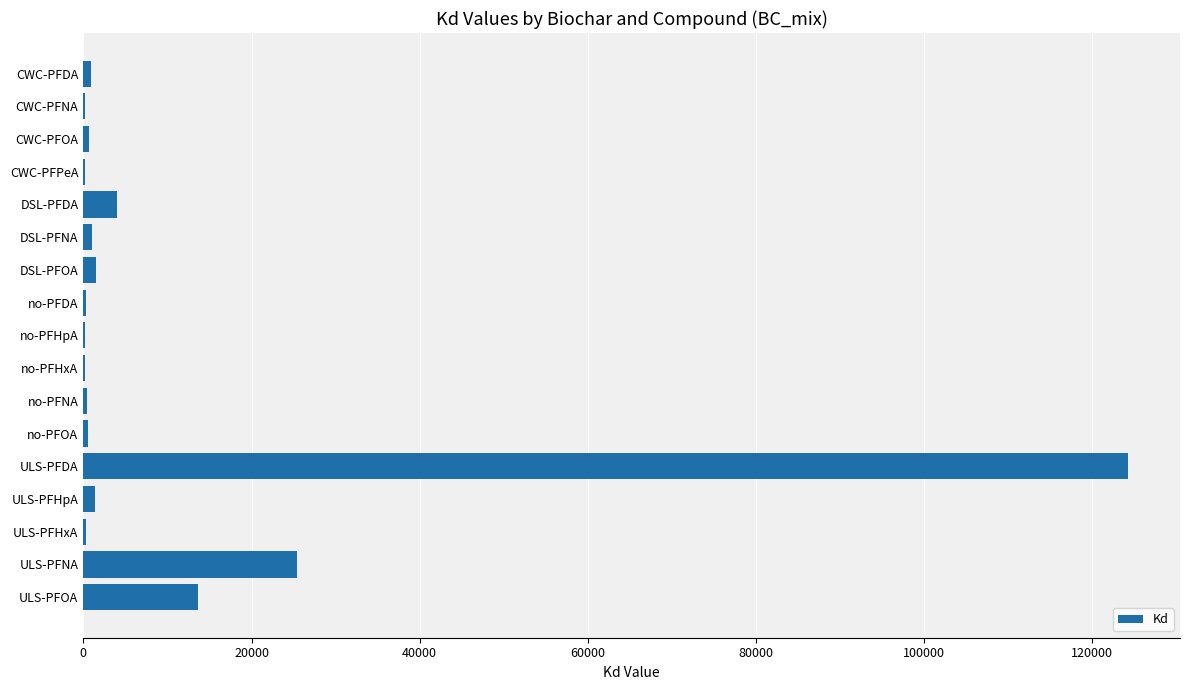

The value at ULS-PFDA is 77928.2. True or false?

False